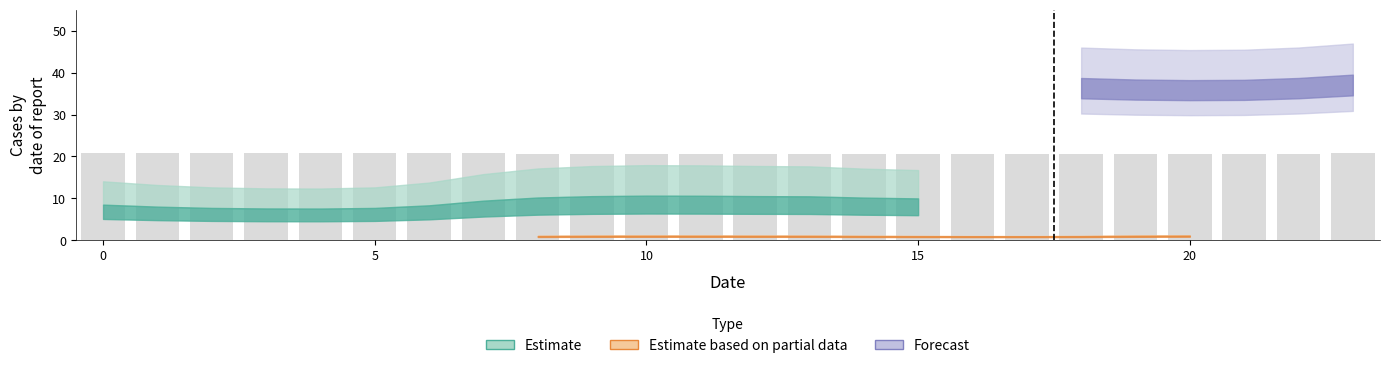

How many distinct data groups are displayed?

1